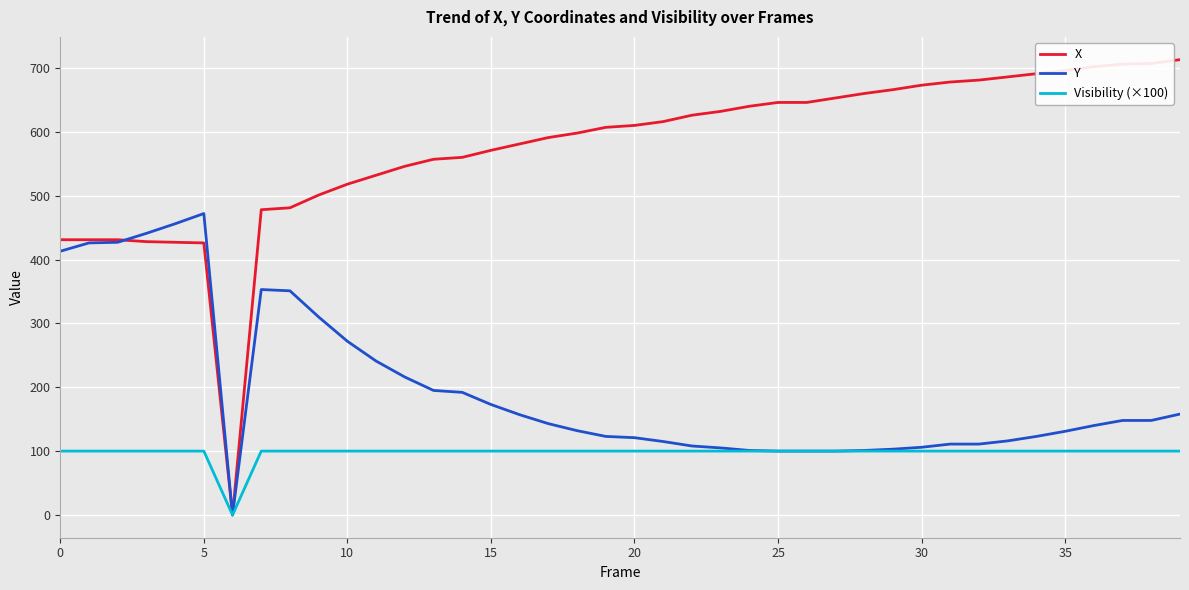

Which series has the largest total across all categories?

X